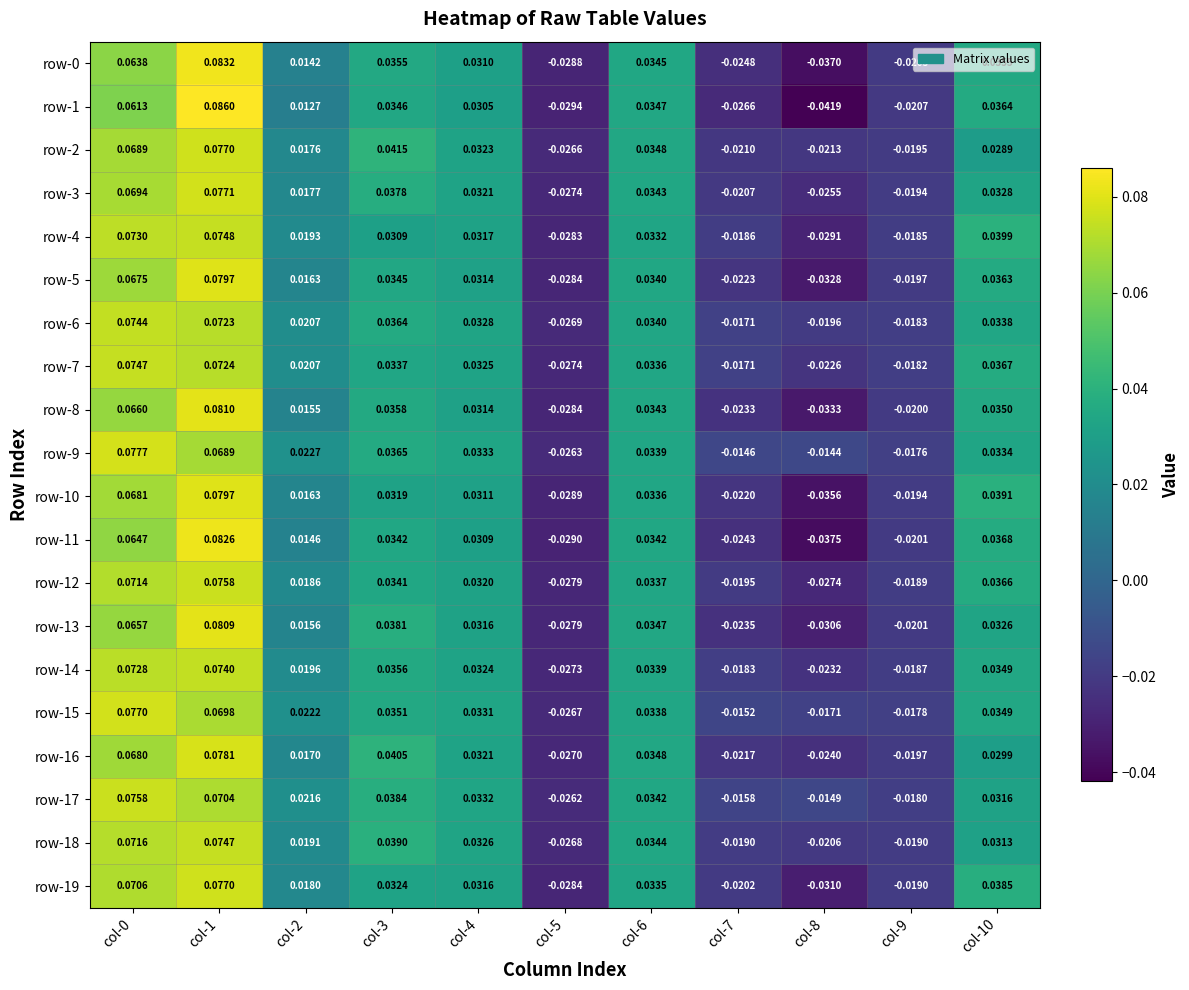

Is the value of row-2 at col-6 greater than the value of row-18 at col-0?

No